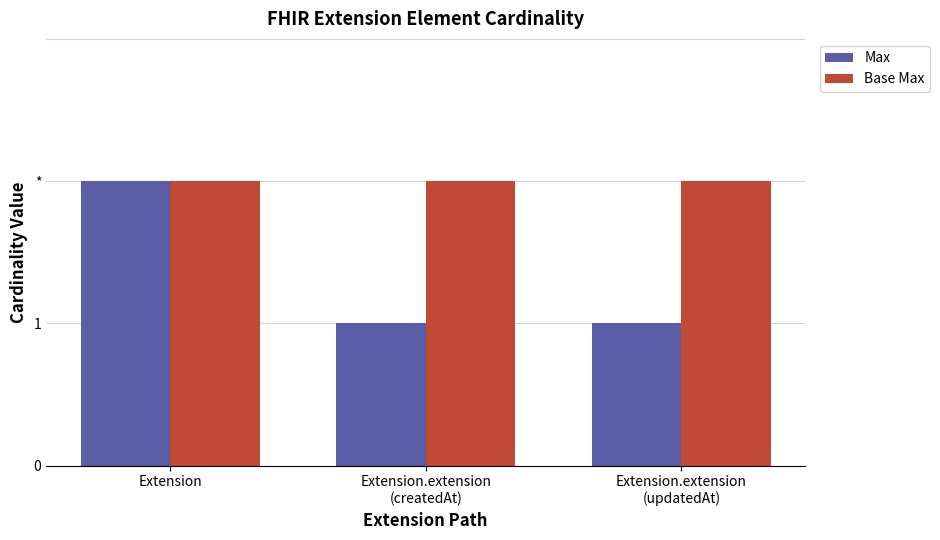

What is the total value across all series at Extension.extension
(createdAt)?

3